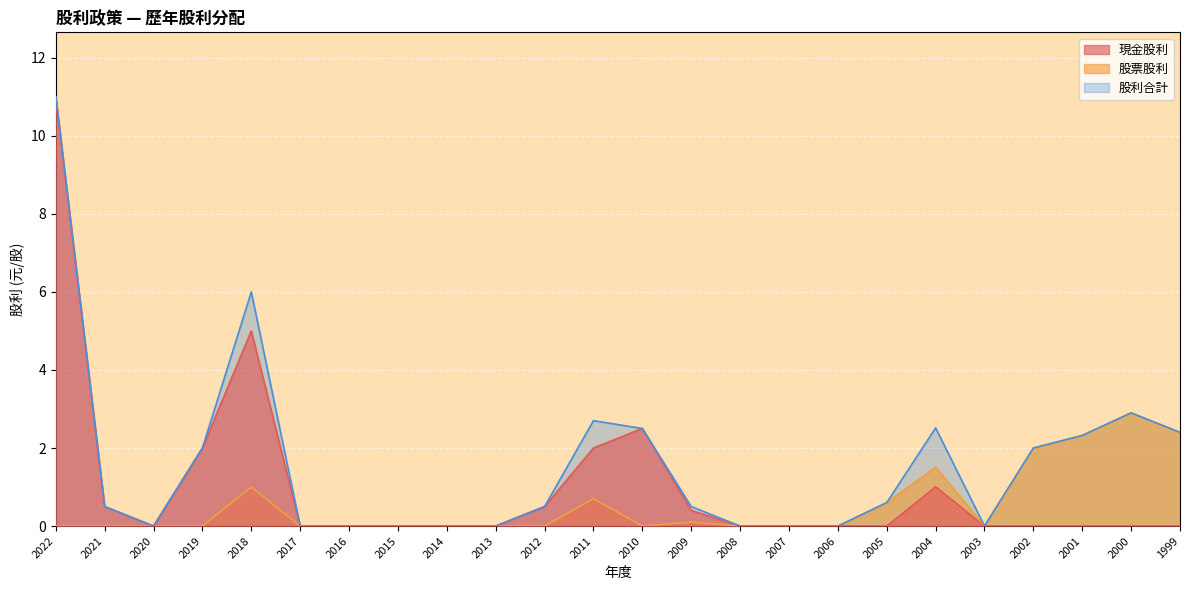

List the series in order of their peak value, highest first.

現金股利, 股利合計, 股票股利